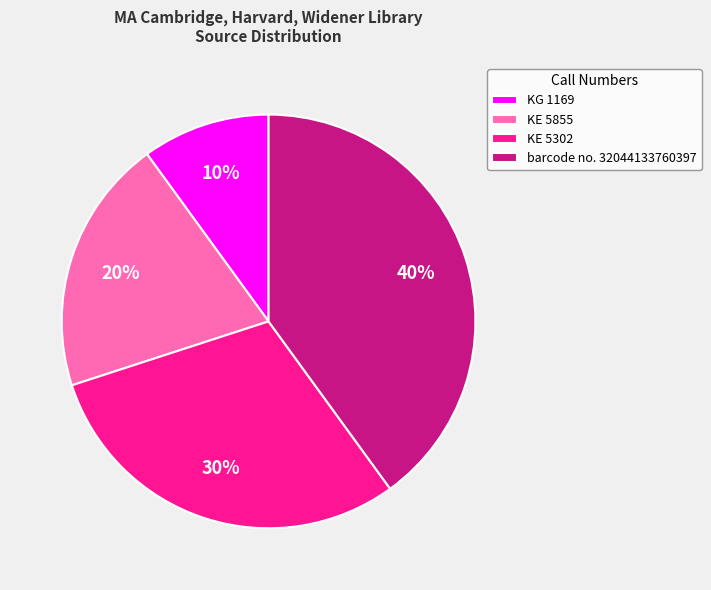

Is the sum of KG 1169 and KE 5302 greater than half?

No